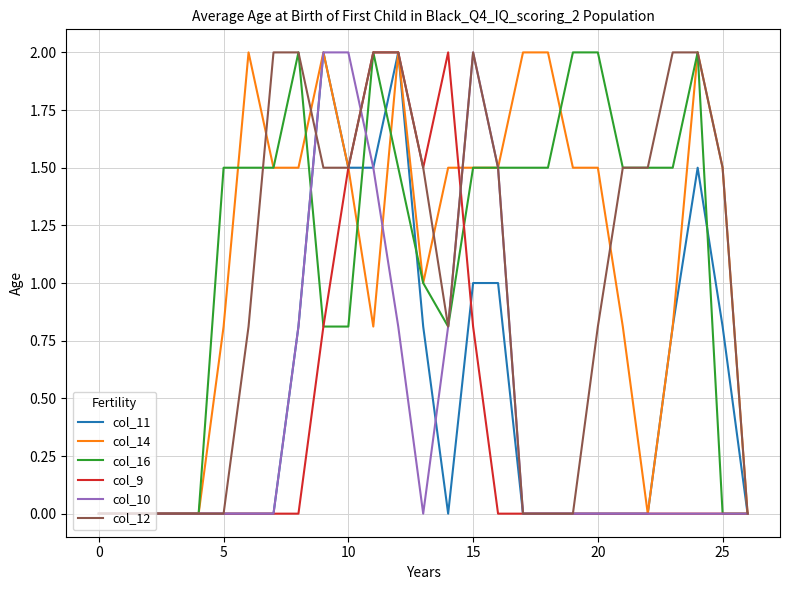

What is the maximum value shown in the chart?

2.0